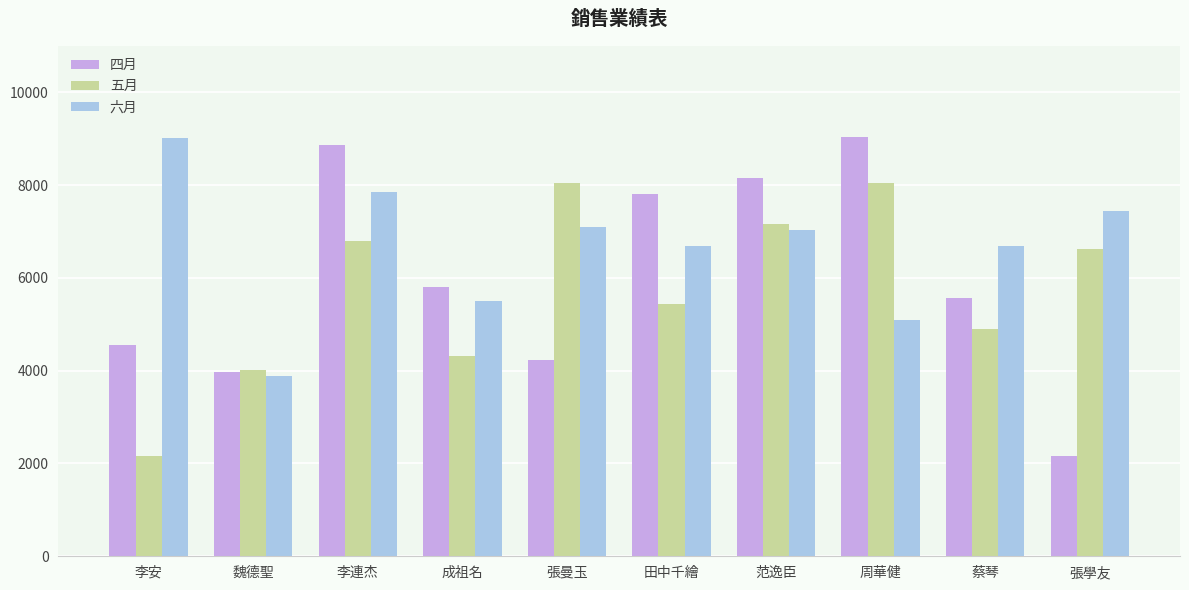

What is the smallest value displayed?

2152